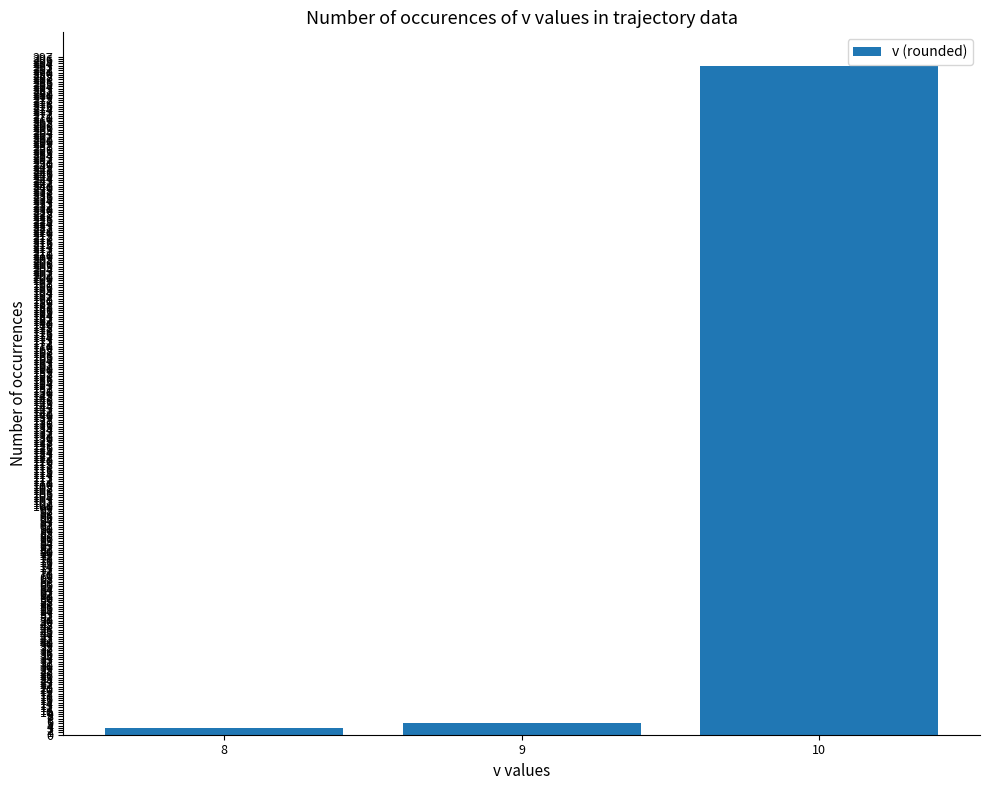

Is it true that the value at 10 is 440?

False